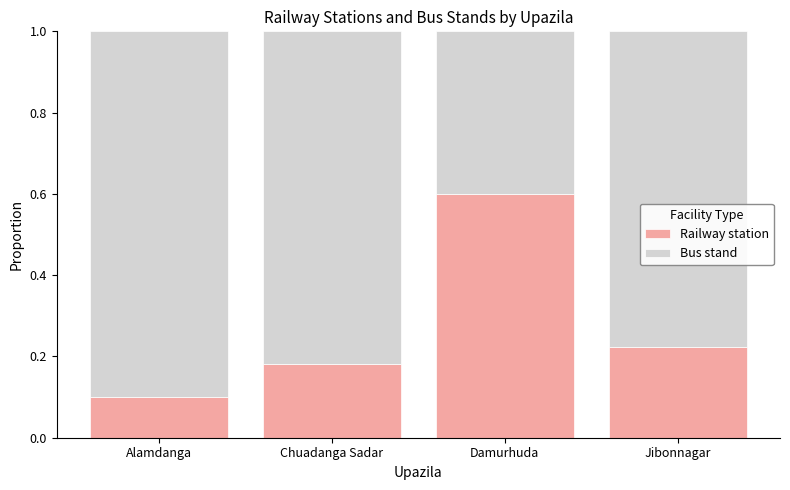

What is the total value across all series at Damurhuda?

1.0